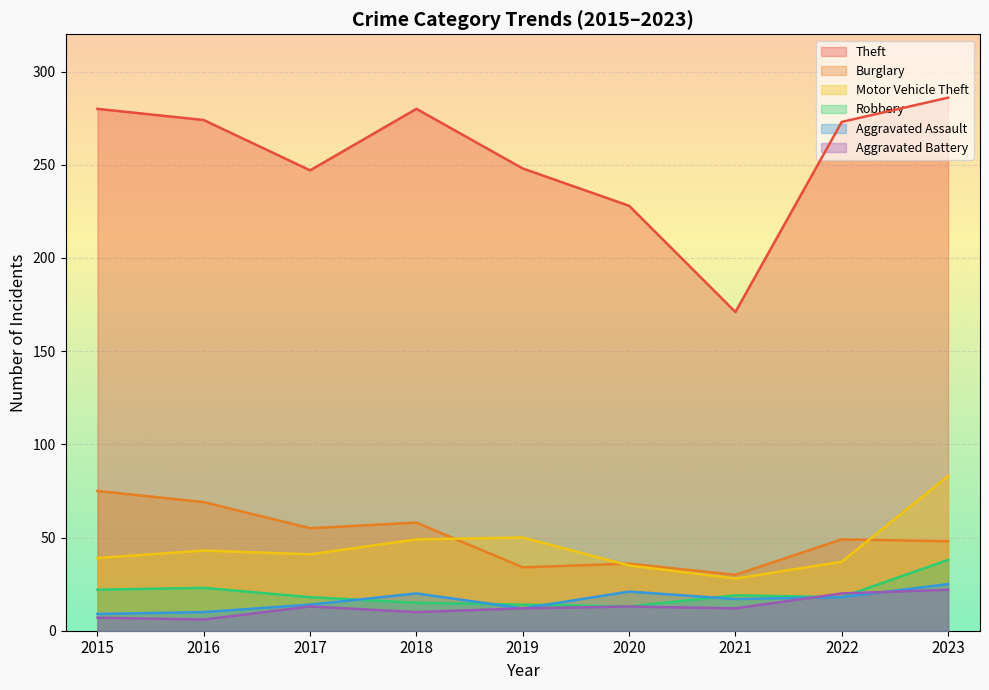

How many values in the Burglary series are below 49?

4